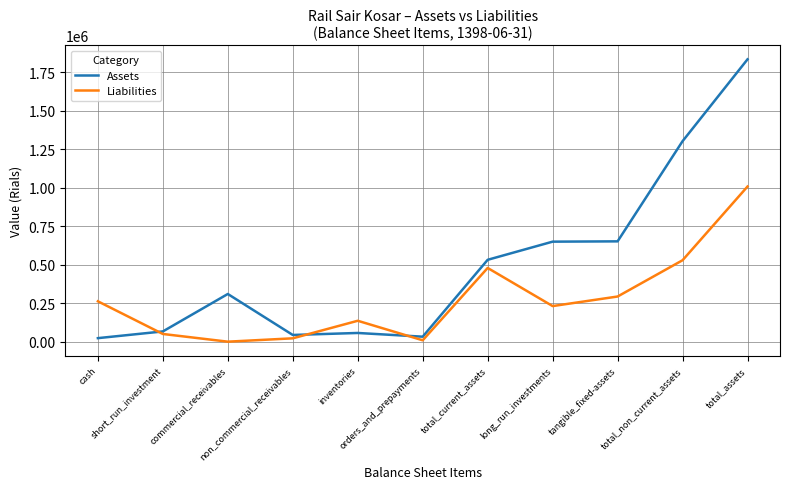

Which series has the widest spread of values?

Assets